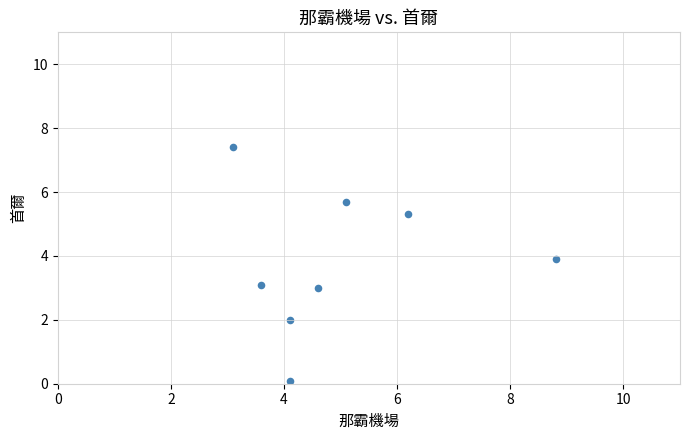

What is the range of X values (max minus min)?

5.7